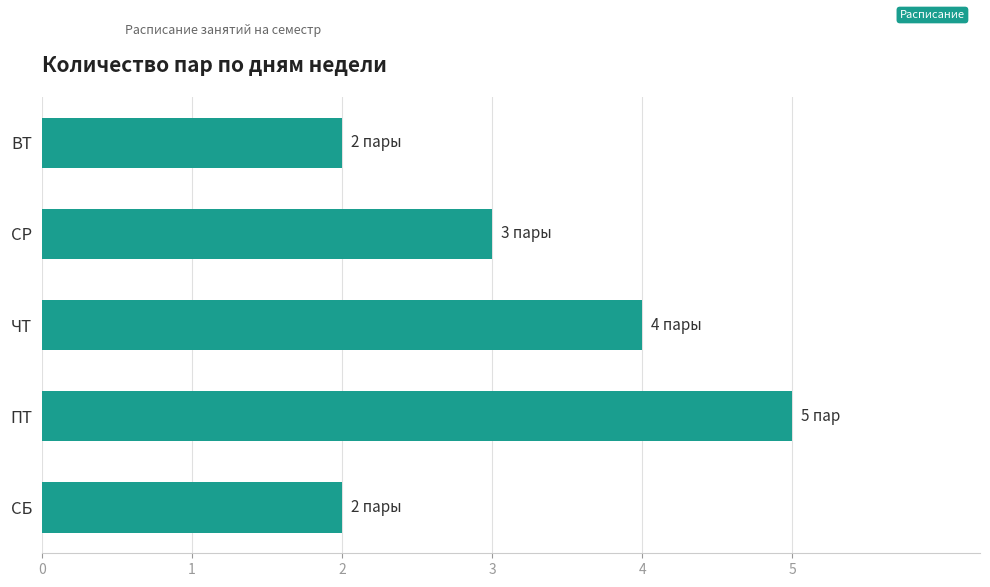

Read the value at ЧТ.

4